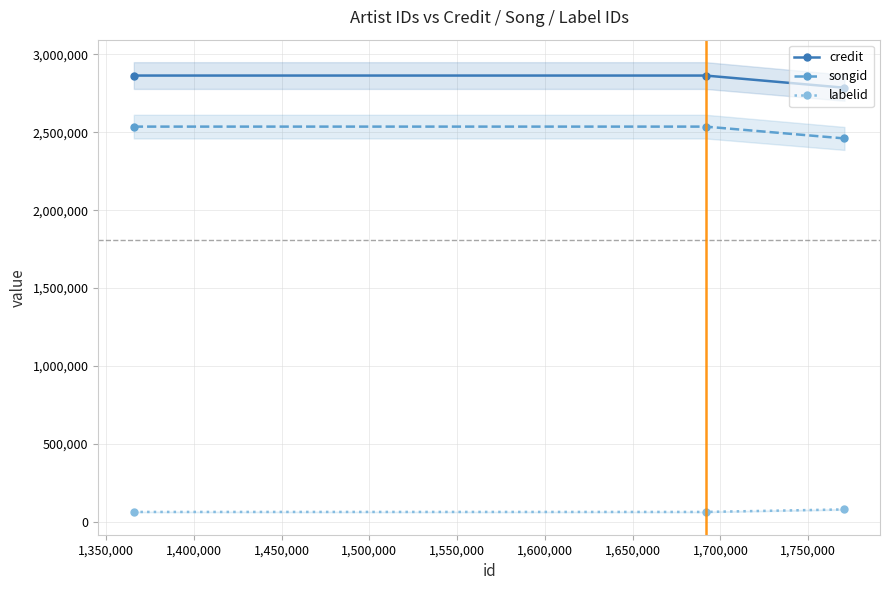

What is the sum of all credit values?

8514991